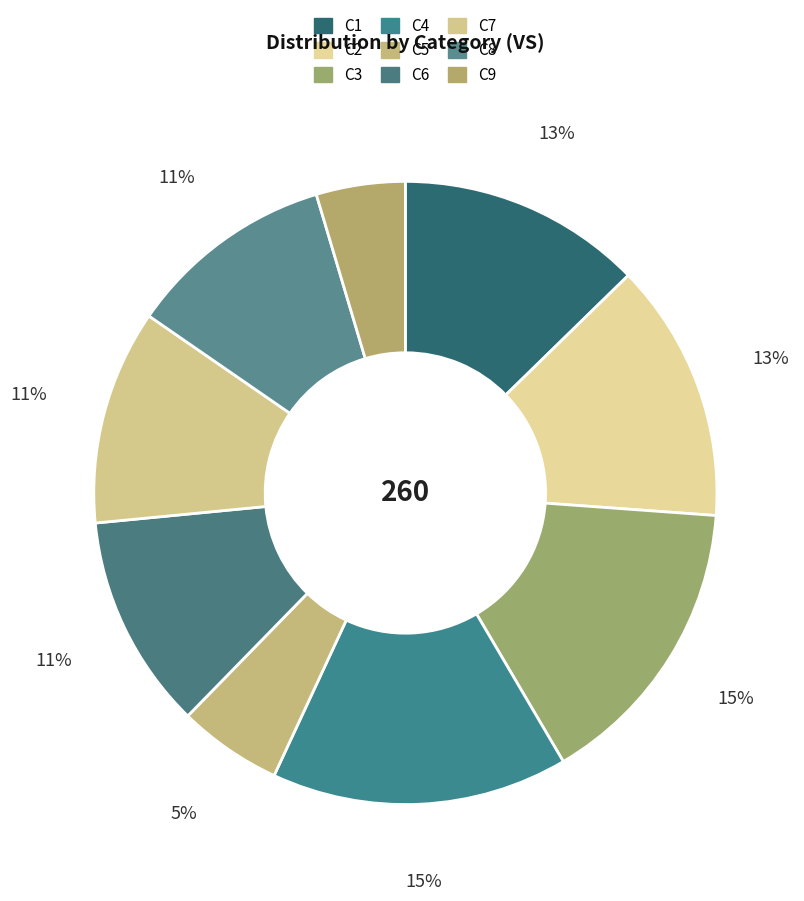

Count the number of slices in the pie.

9